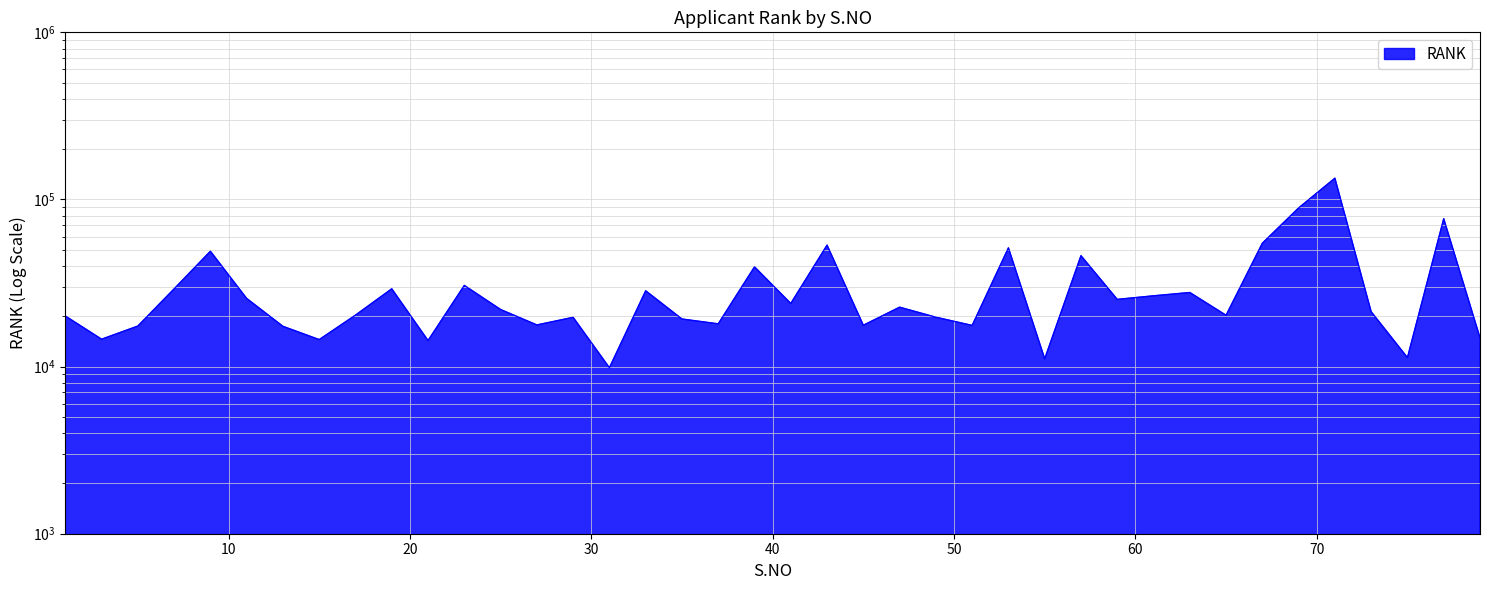

What is the difference between the maximum and minimum values?

124240